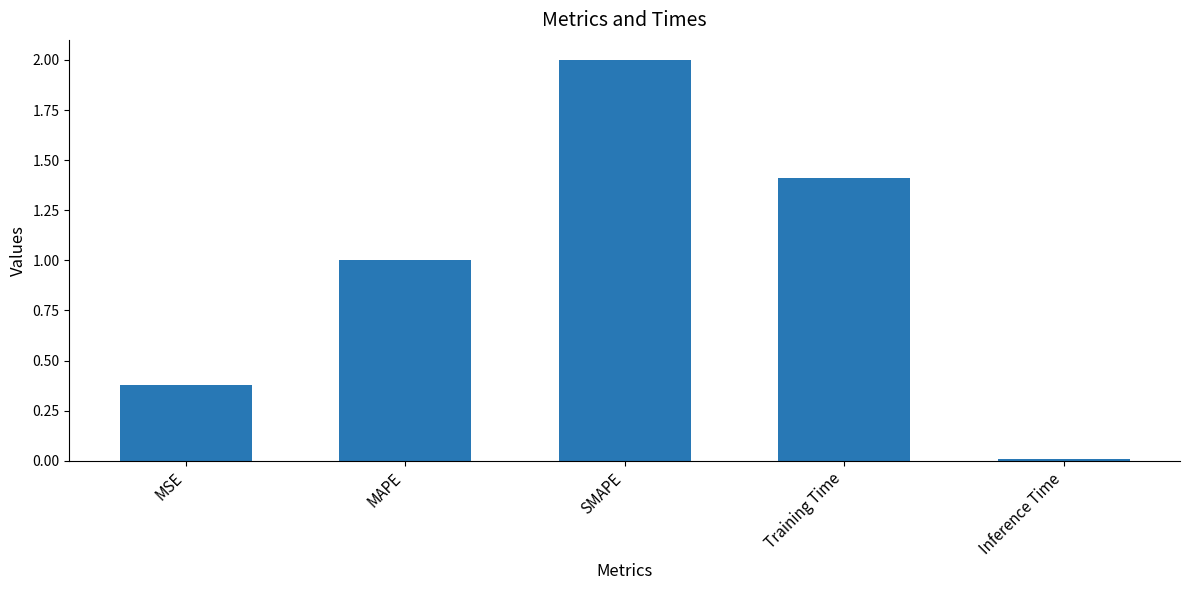

Is it true that the value at MAPE is 1.0?

True